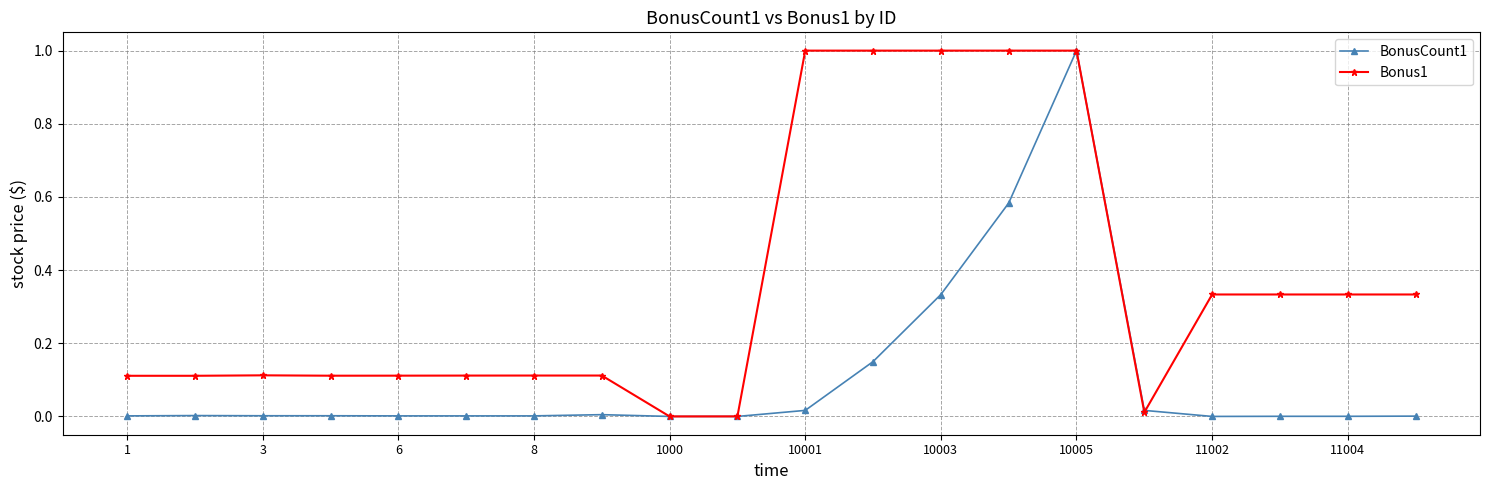

What is the highest value of the BonusCount1 series?

1.0